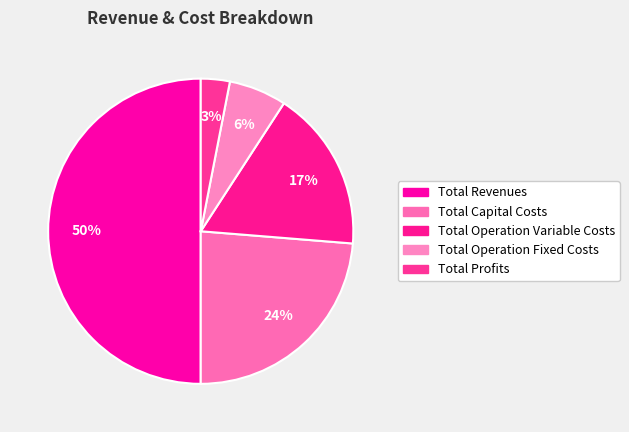

Which slice is the smallest?

Total Profits